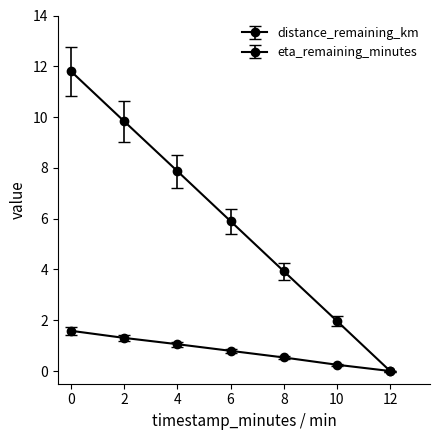

How many positive values does the eta_remaining_minutes series have?

6